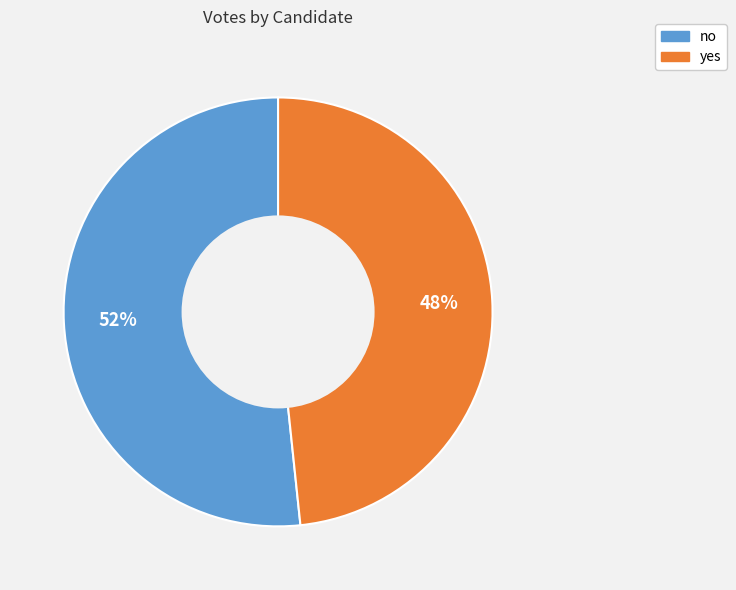

Which has a higher value, no or yes?

no